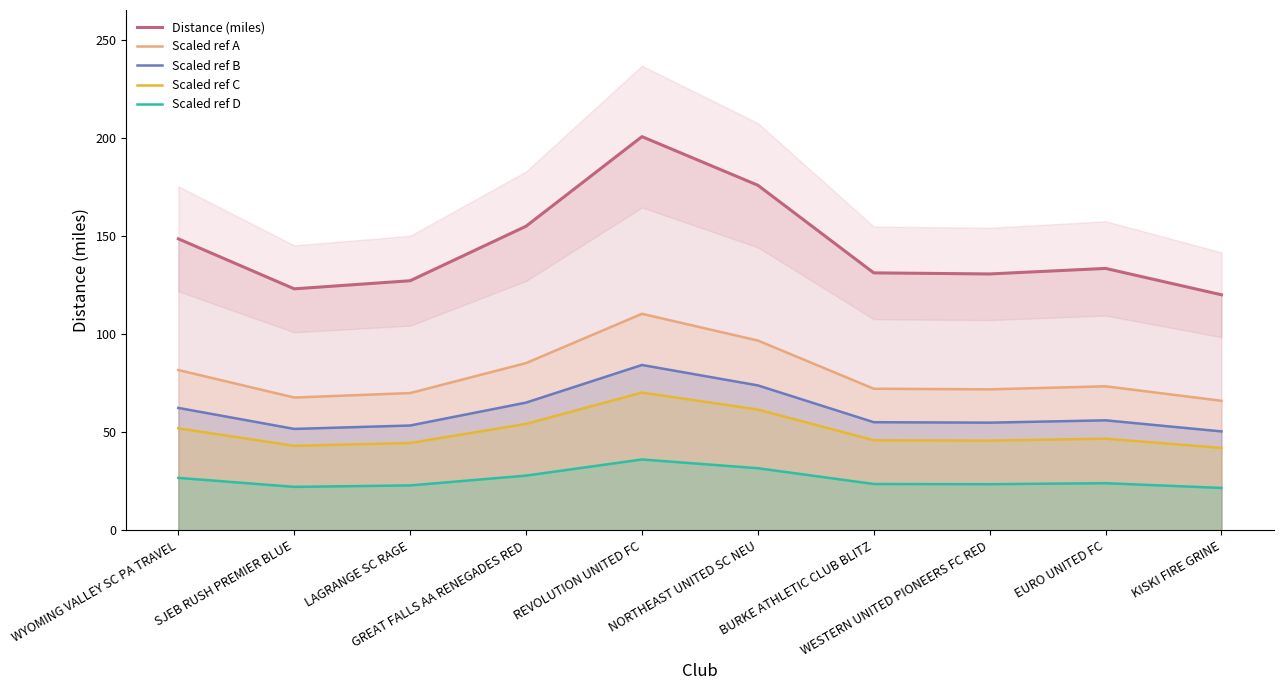

Reading left to right, list all the values displayed in this chart.

Distance (miles): 148.6	123.1	127.2	155.0	200.7	175.9	131.2	130.7	133.5	120.1
Scaled ref A: 81.7	67.7	70.0	85.3	110.4	96.7	72.2	71.9	73.4	66.0
Scaled ref B: 62.4	51.7	53.4	65.1	84.3	73.9	55.1	54.9	56.1	50.4
Scaled ref C: 52.0	43.1	44.5	54.3	70.2	61.6	45.9	45.7	46.7	42.0
Scaled ref D: 26.7	22.2	22.9	27.9	36.1	31.7	23.6	23.5	24.0	21.6